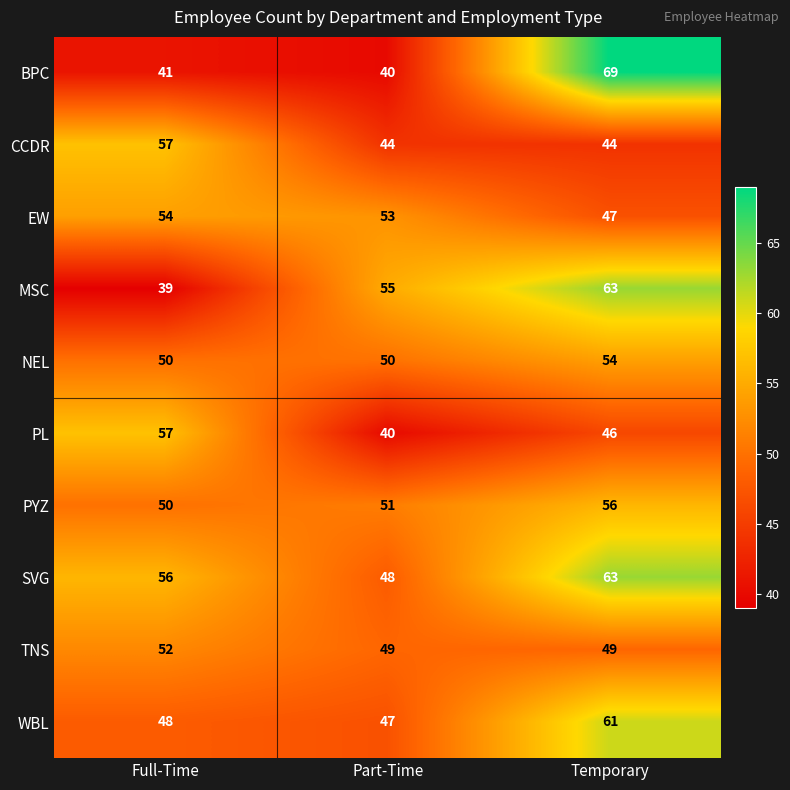

Count the number of data series in this chart.

10